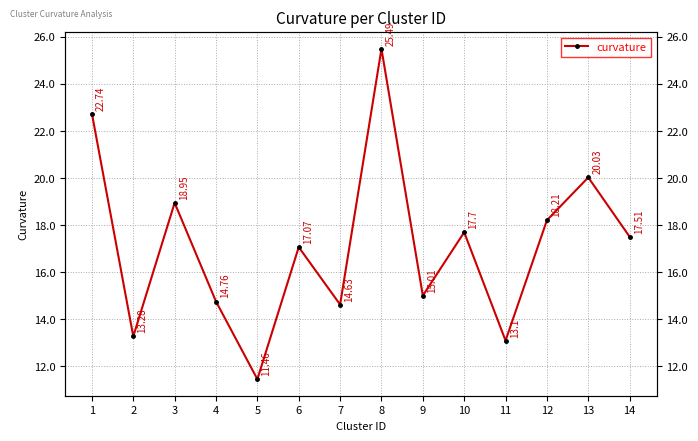

True or false: the data has more than 1 interior local peaks.

True